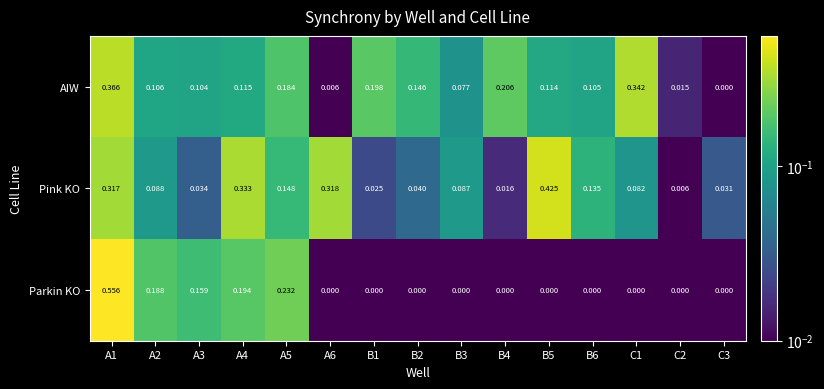

Which series has the largest range (max minus min)?

Parkin KO